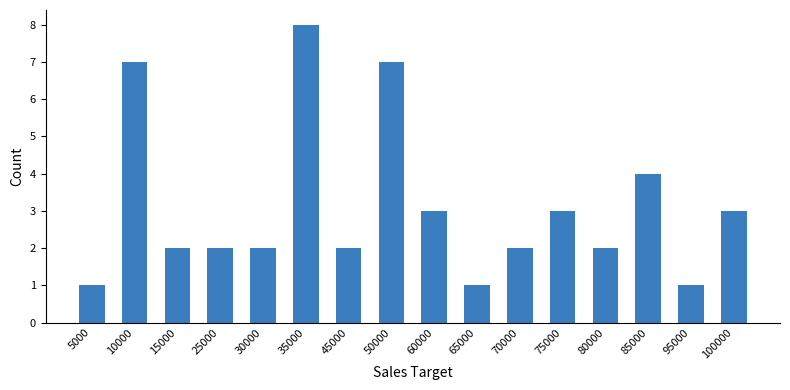

Count the number of categories in the chart.

16